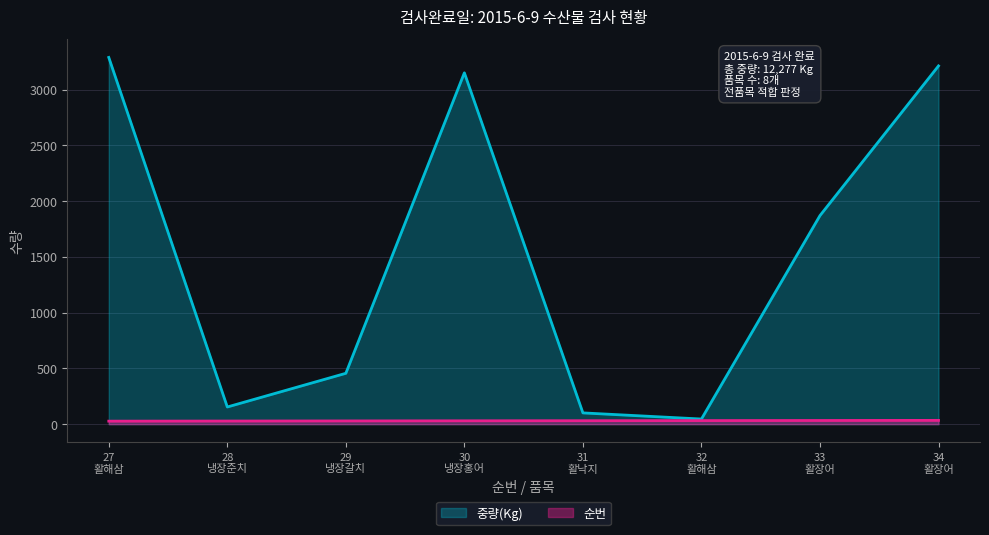

What is the difference between the 순번 values at 33
활장어 and 31
활낙지?

2